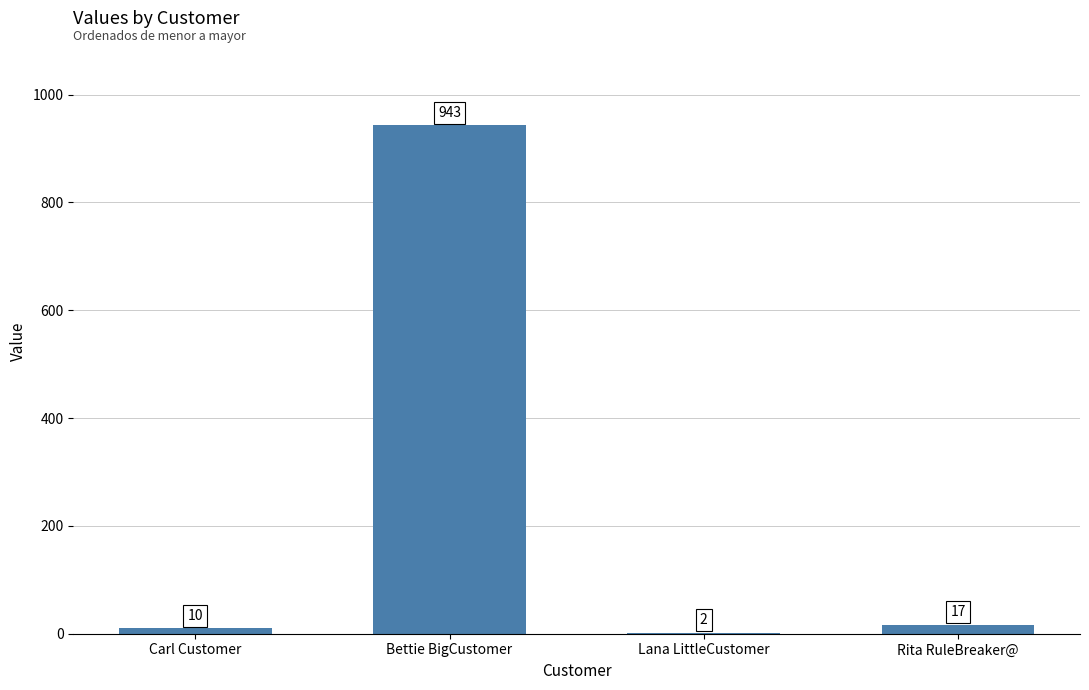

Between Rita RuleBreaker@ and Bettie BigCustomer, which is larger?

Bettie BigCustomer